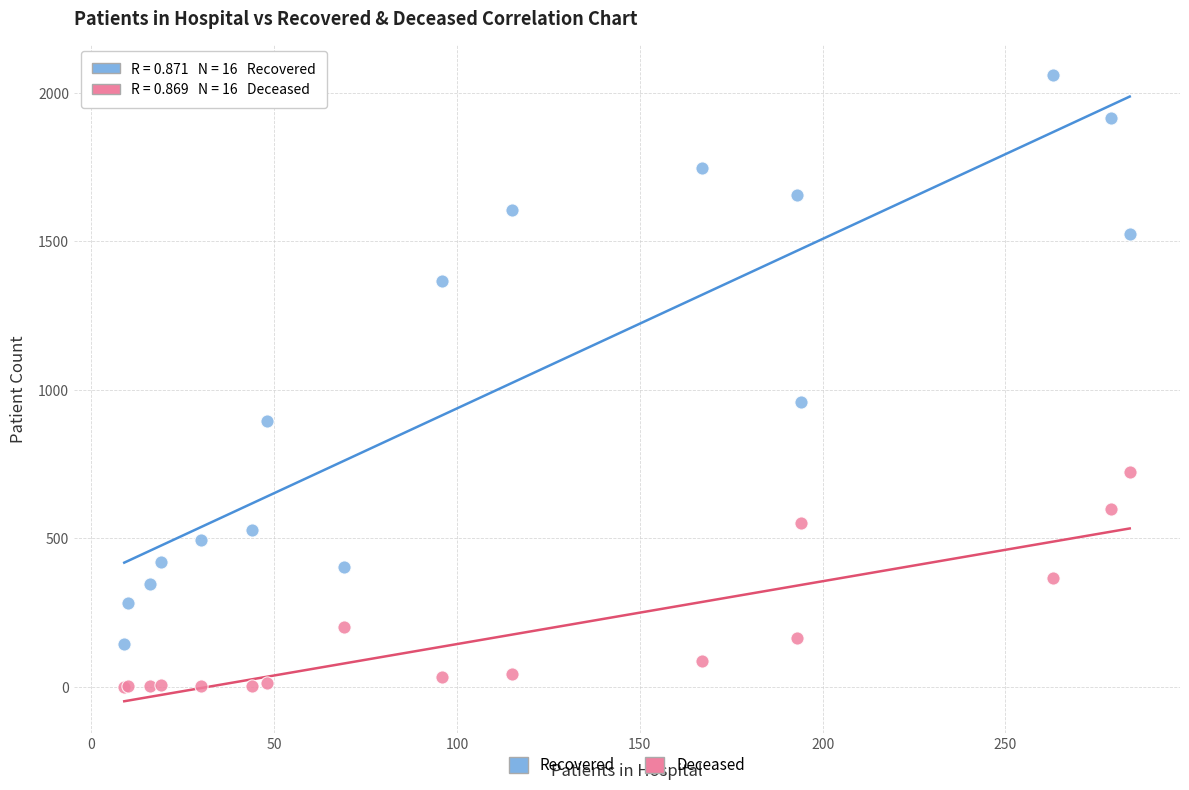

Across all series, what Y value is closest to 1030?

960